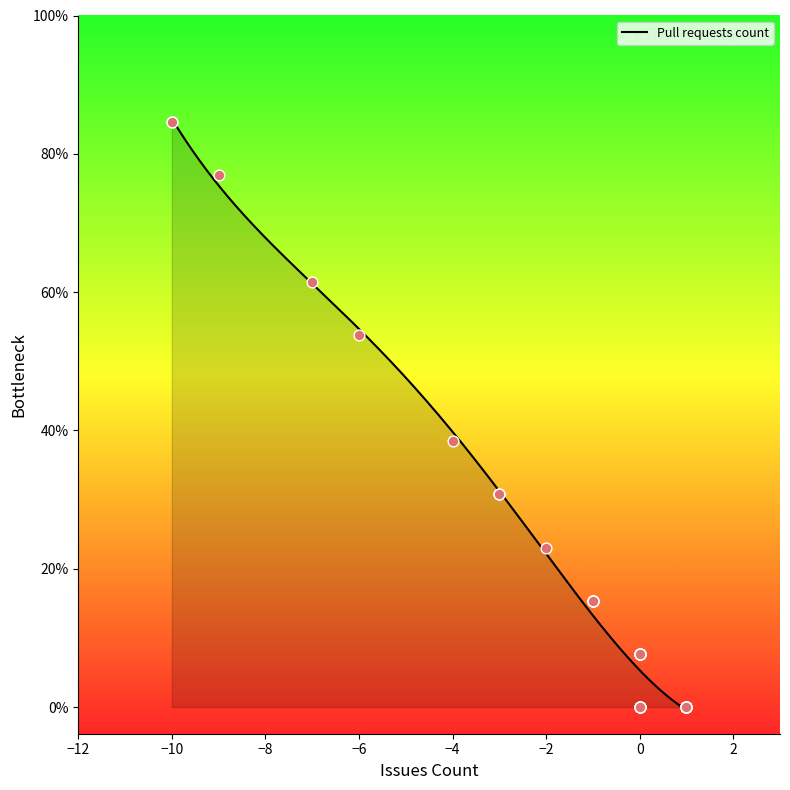

What is the change in value from 0 to 1?

-1